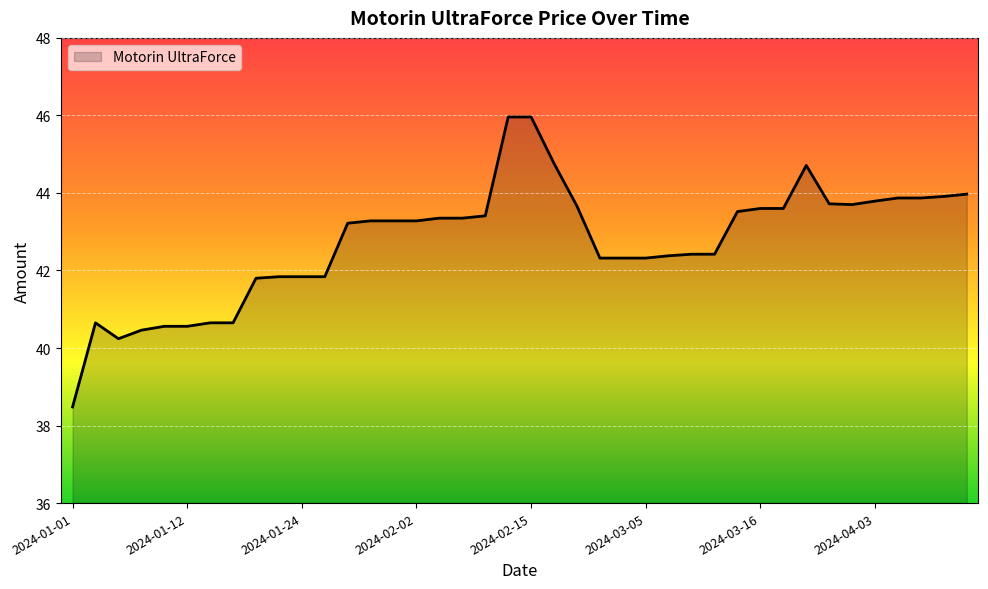

What is the difference between the maximum and minimum values?

7.5